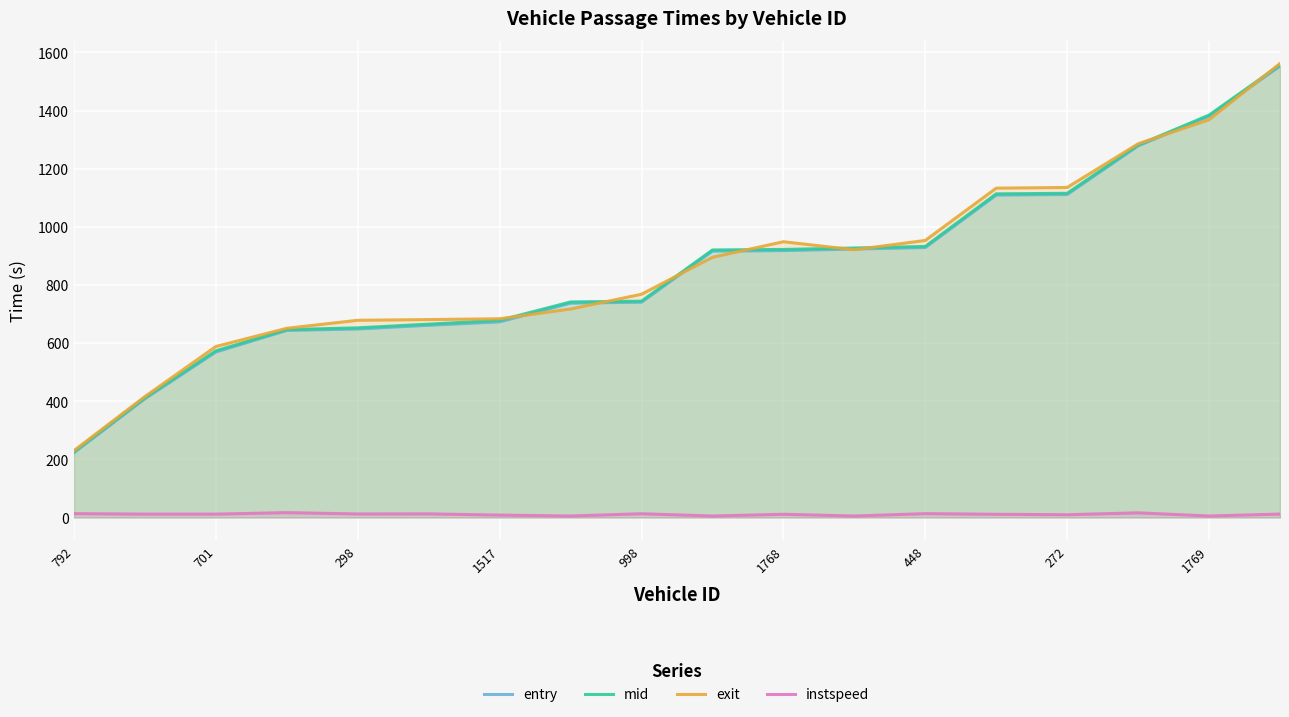

Which series has the largest total across all categories?

exit